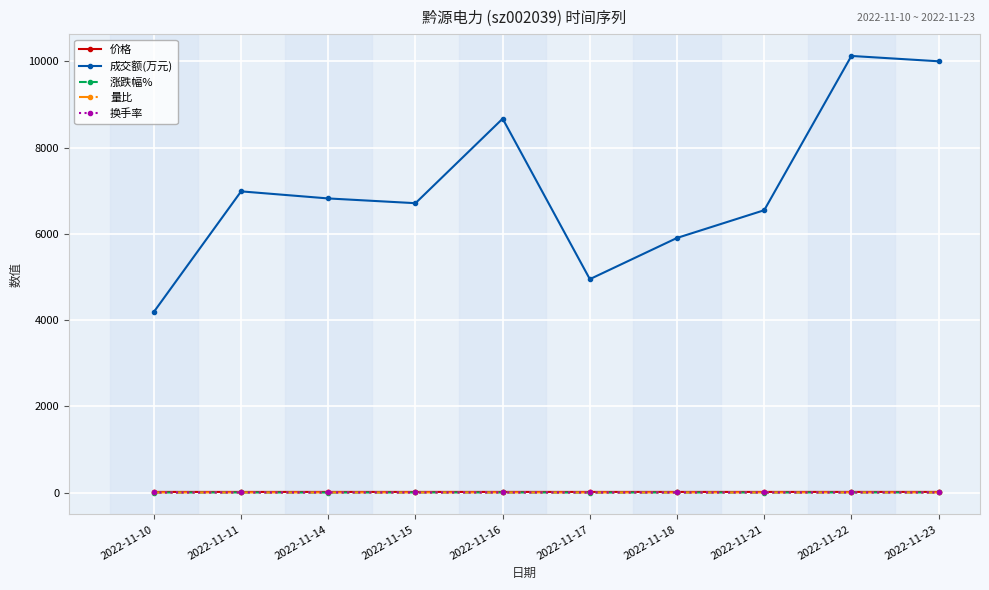

What is the smallest value displayed?

-0.9